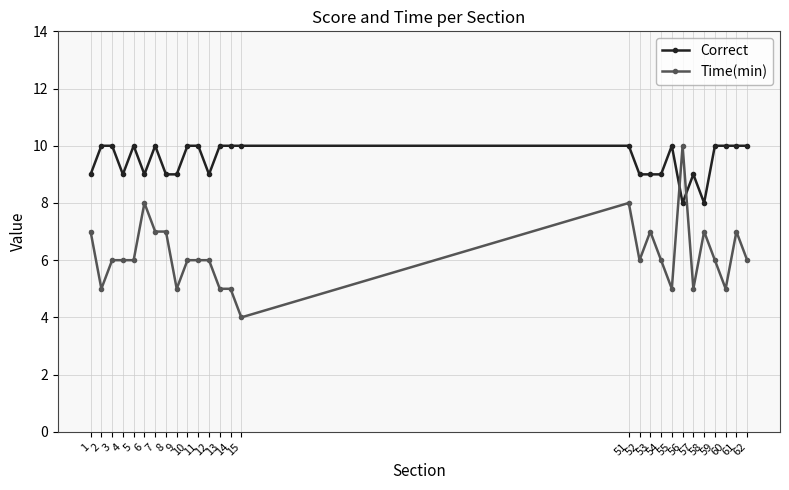

Reading left to right, what are all the values shown in this chart?

Correct: 9	10	10	9	10	9	10	9	9	10	10	9	10	10	10	10	9	9	9	10	8	9	8	10	10	10	10
Time(min): 7	5	6	6	6	8	7	7	5	6	6	6	5	5	4	8	6	7	6	5	10	5	7	6	5	7	6